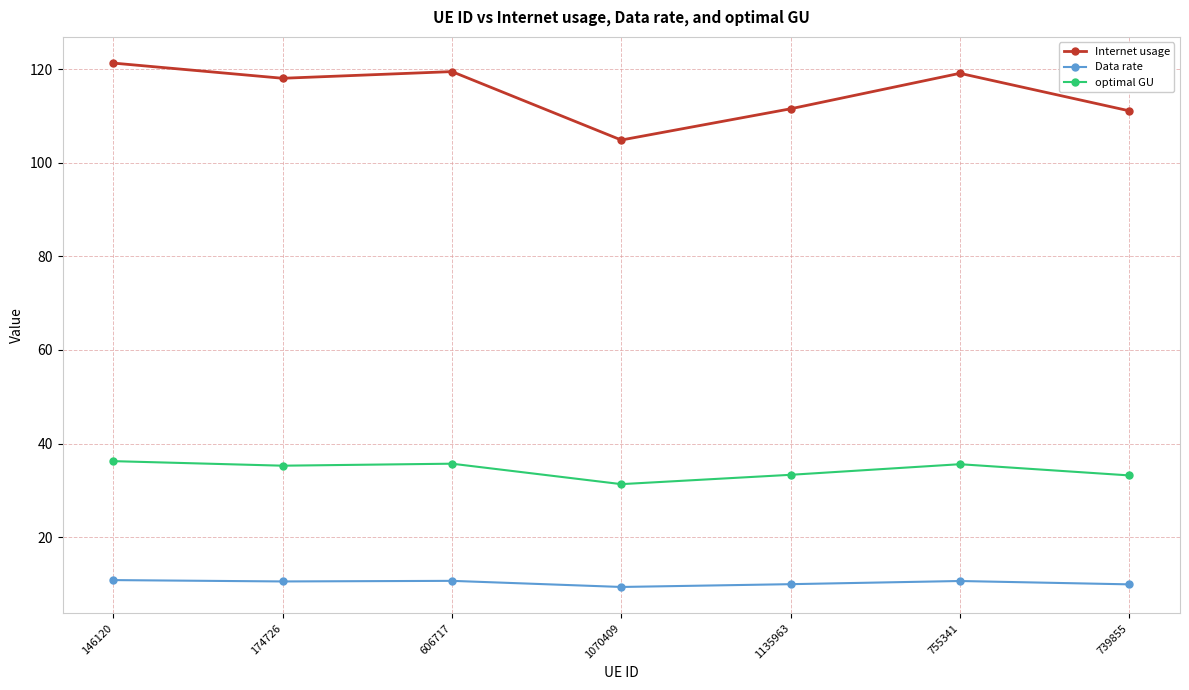

What is the spread (max minus min) of values at 174726?

107.5